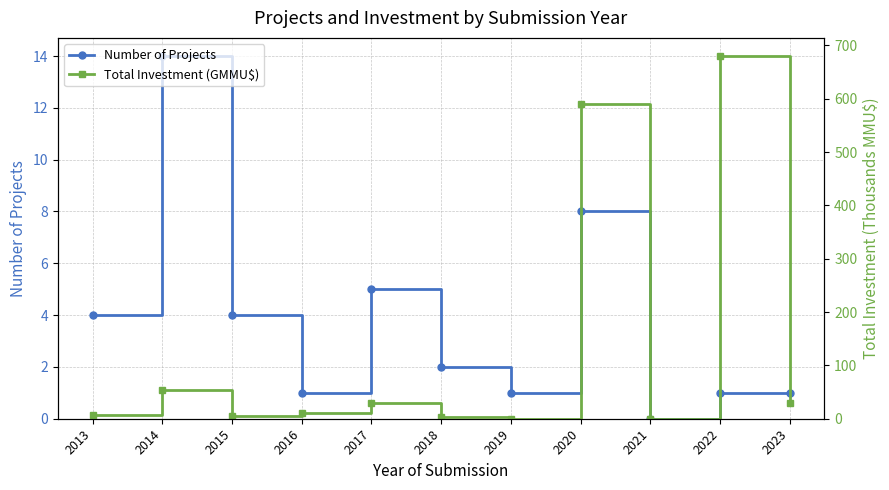

Is the value of Number of Projects at 2018 greater than the value of Total Investment (GMMU$) at 2021?

Yes